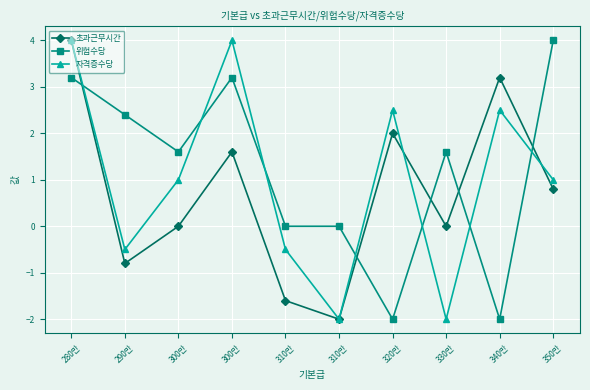

How many series are shown in this chart?

3